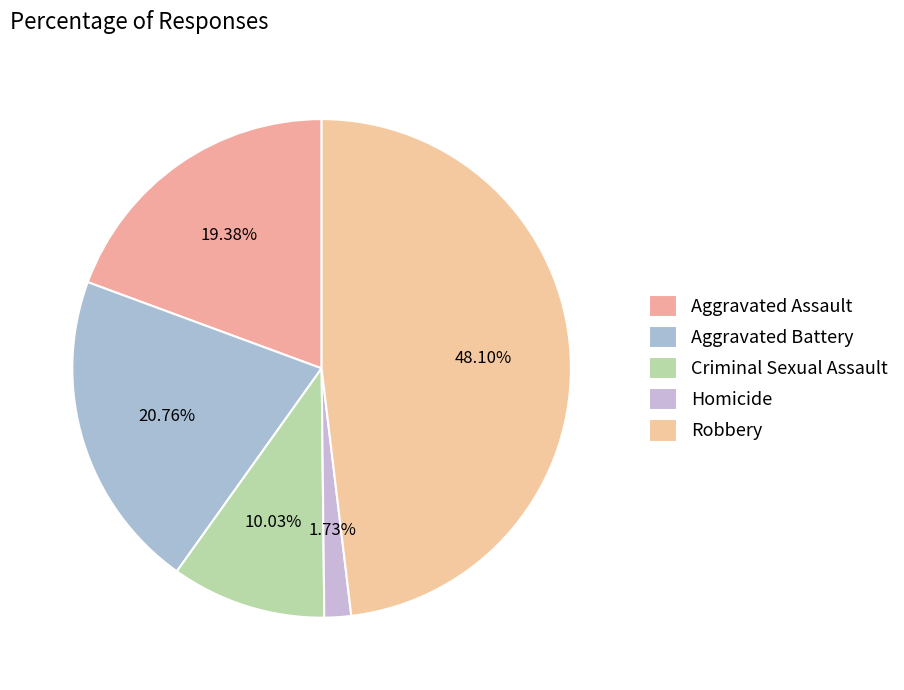

What percentage is NOT represented by Robbery?

51.9%